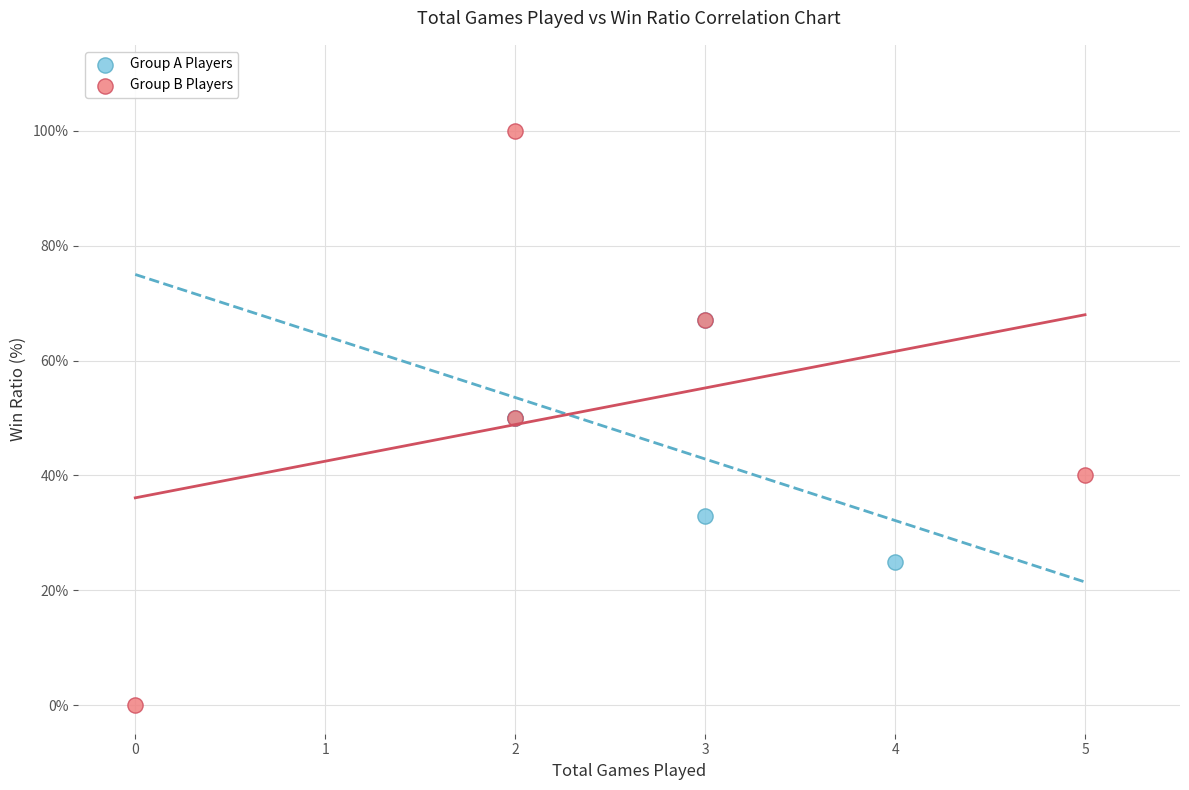

Which series has the largest Y range (max minus min)?

Group B Players